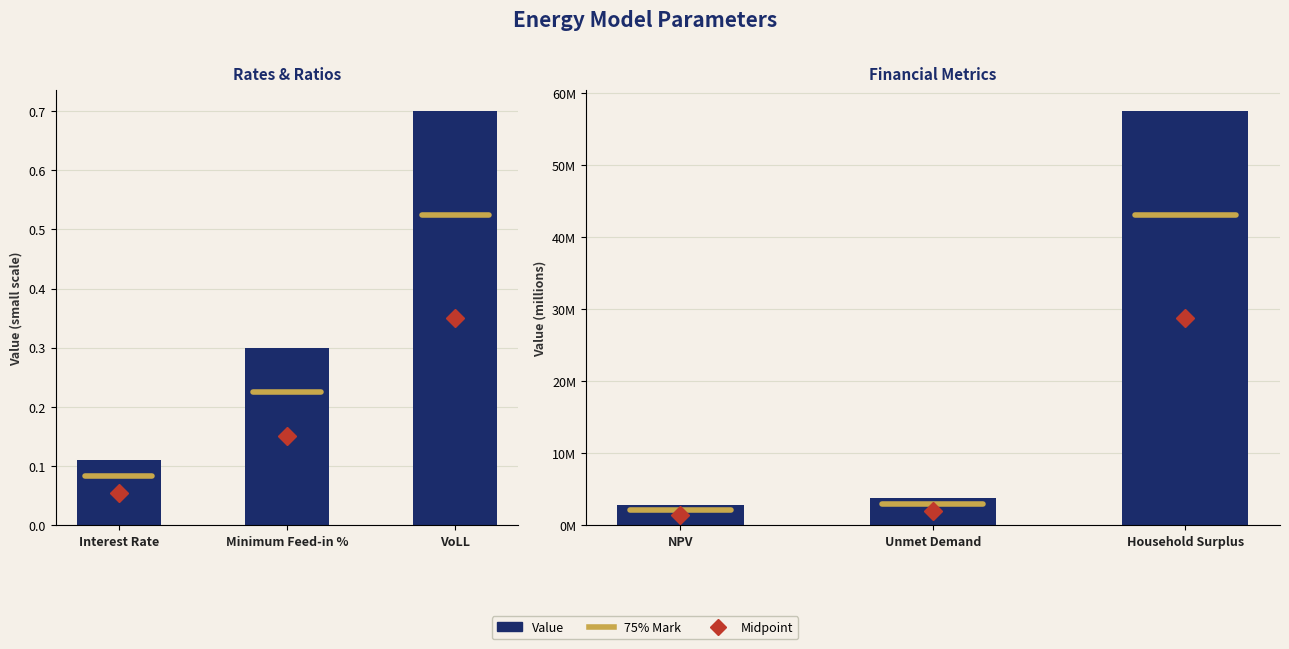

What is the difference between the maximum and second lowest values?

53648627.5